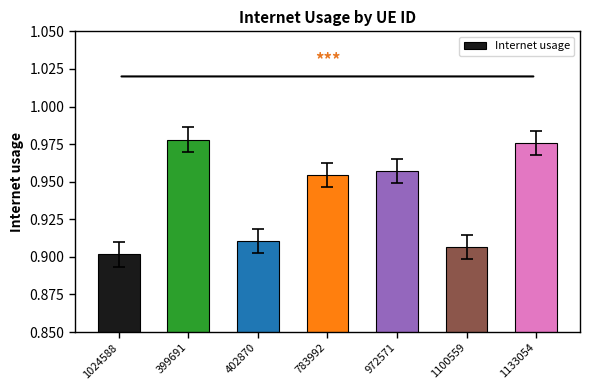

Which has a higher value, 1024588 or 972571?

972571